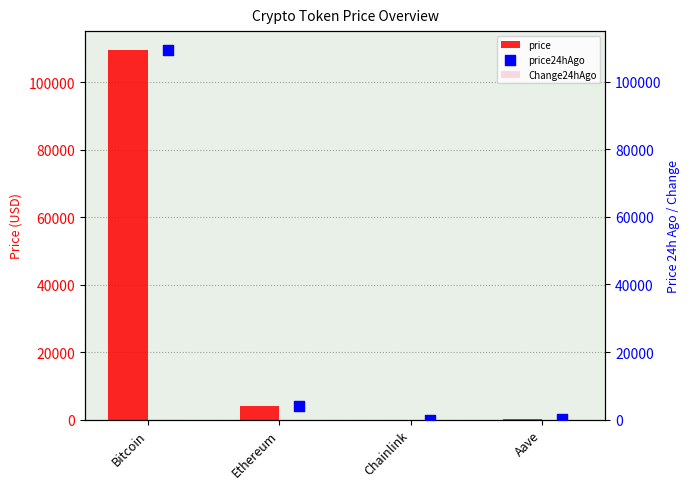

At which category is the sum across all series the highest?

Bitcoin